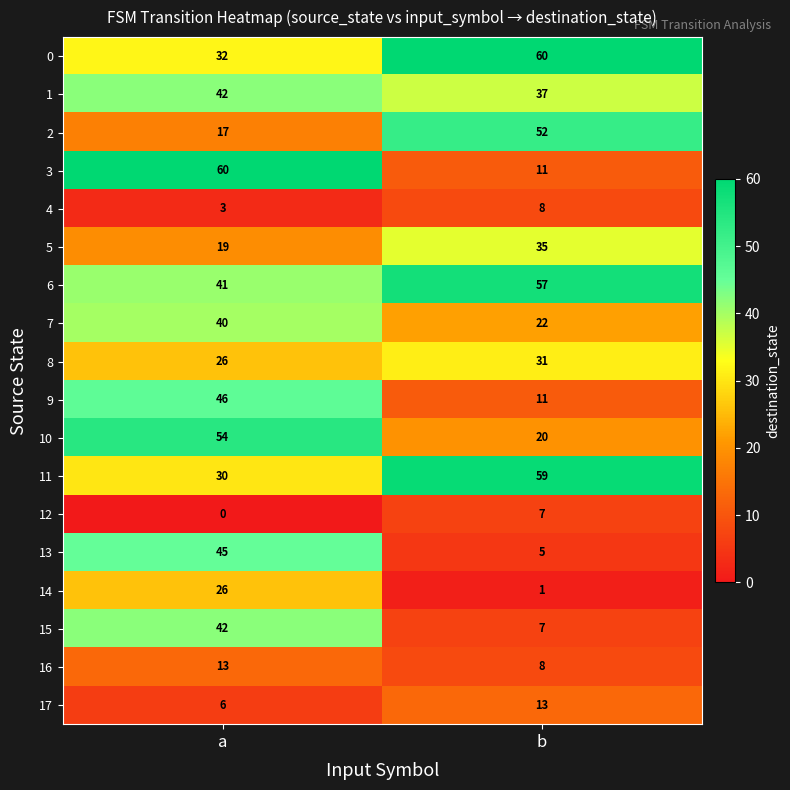

Which series changed the most between a and b?

3